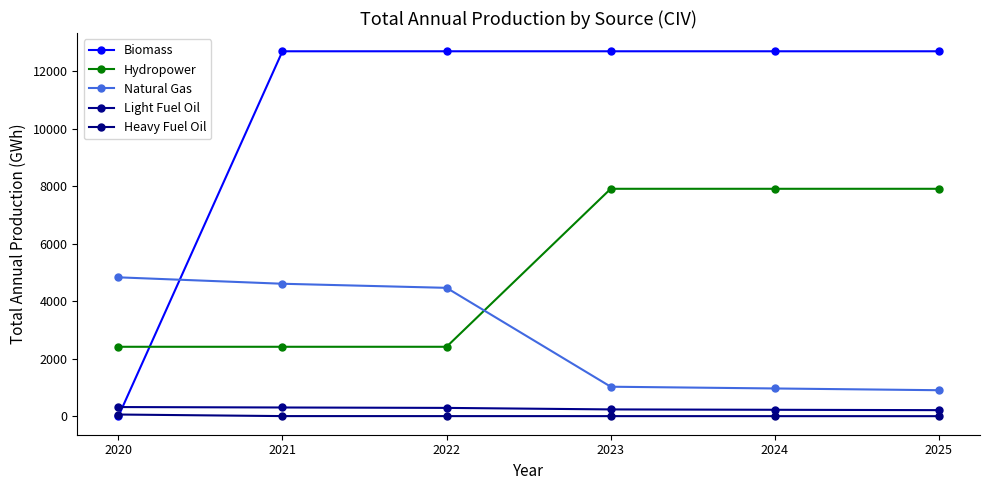

True or false: Biomass has more than 0 points higher than both neighbors.

False